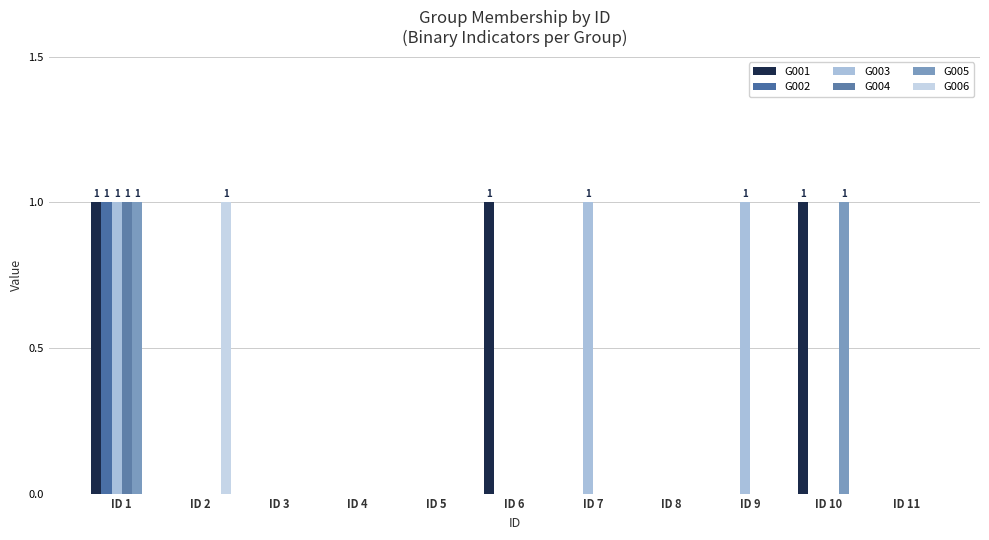

How many data points does each series have?

11